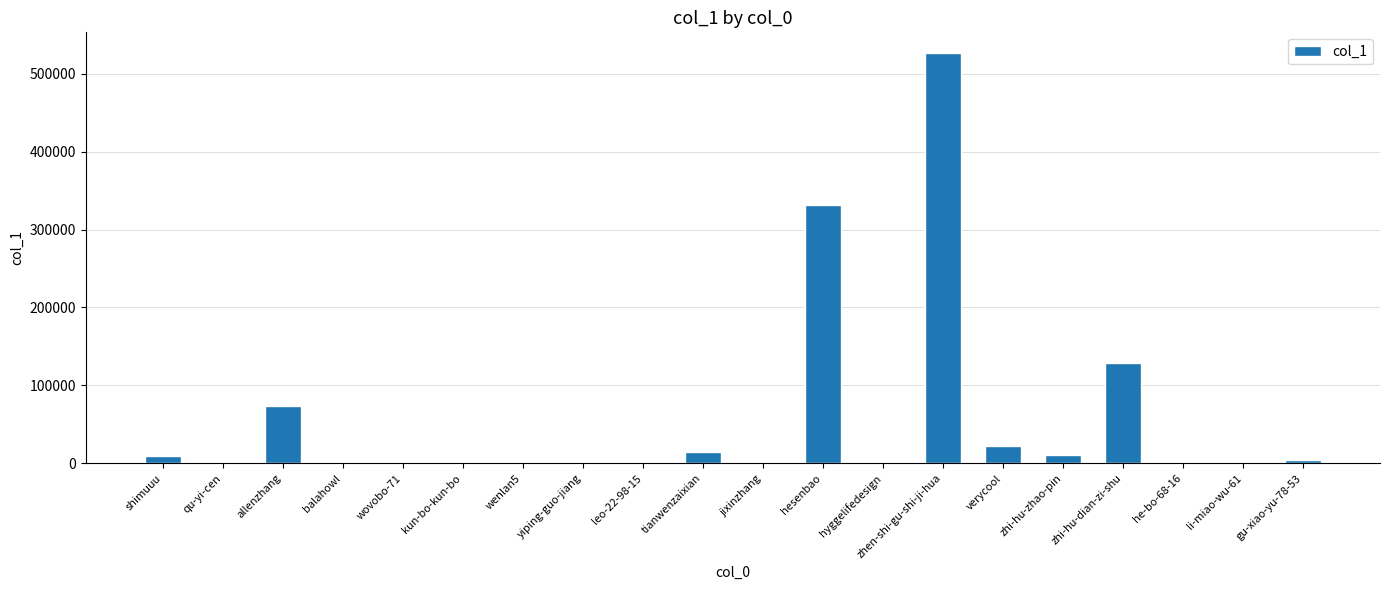

What is the difference between the values at jixinzhang and zhi-hu-dian-zi-shu?

129057